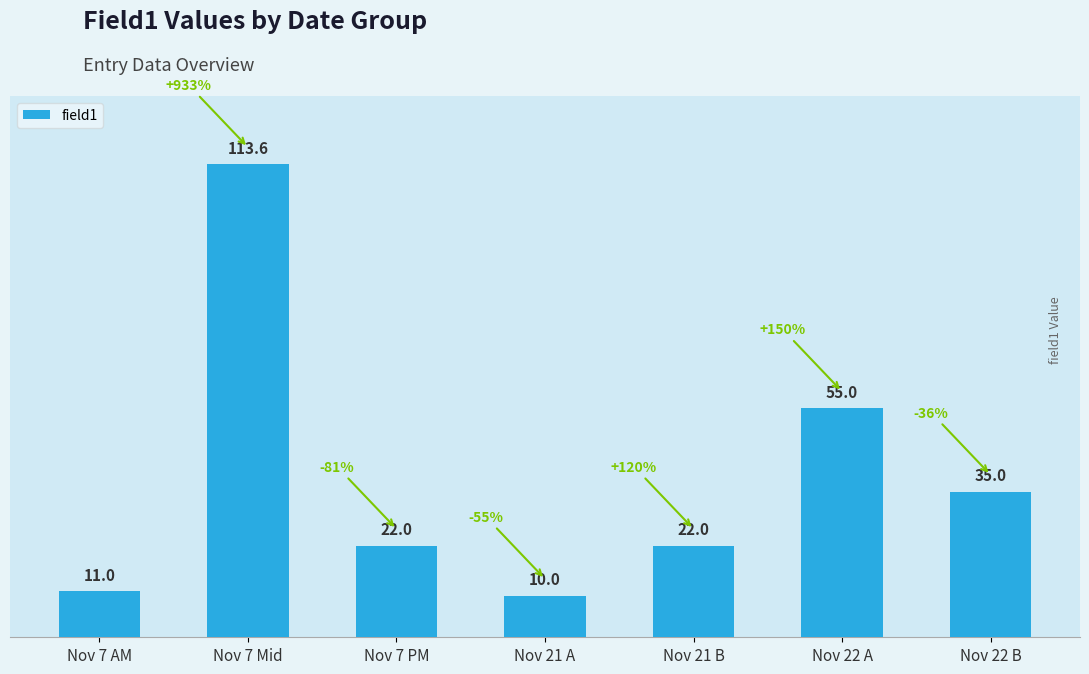

Which category has the highest value across all series?

Nov 7 Mid